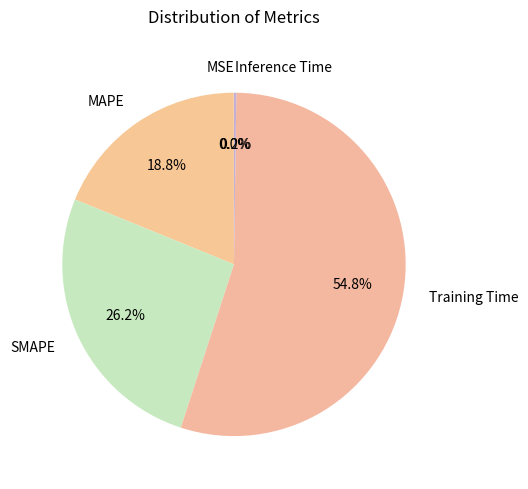

Which slice is the largest?

Training Time